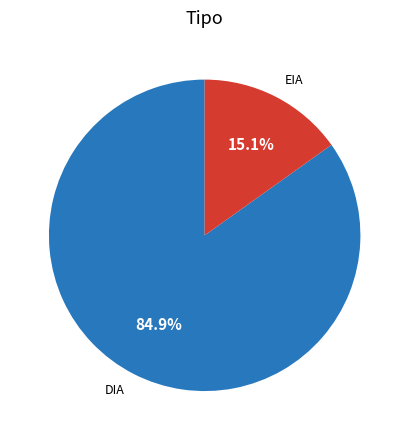

Between DIA and EIA, which is larger?

DIA